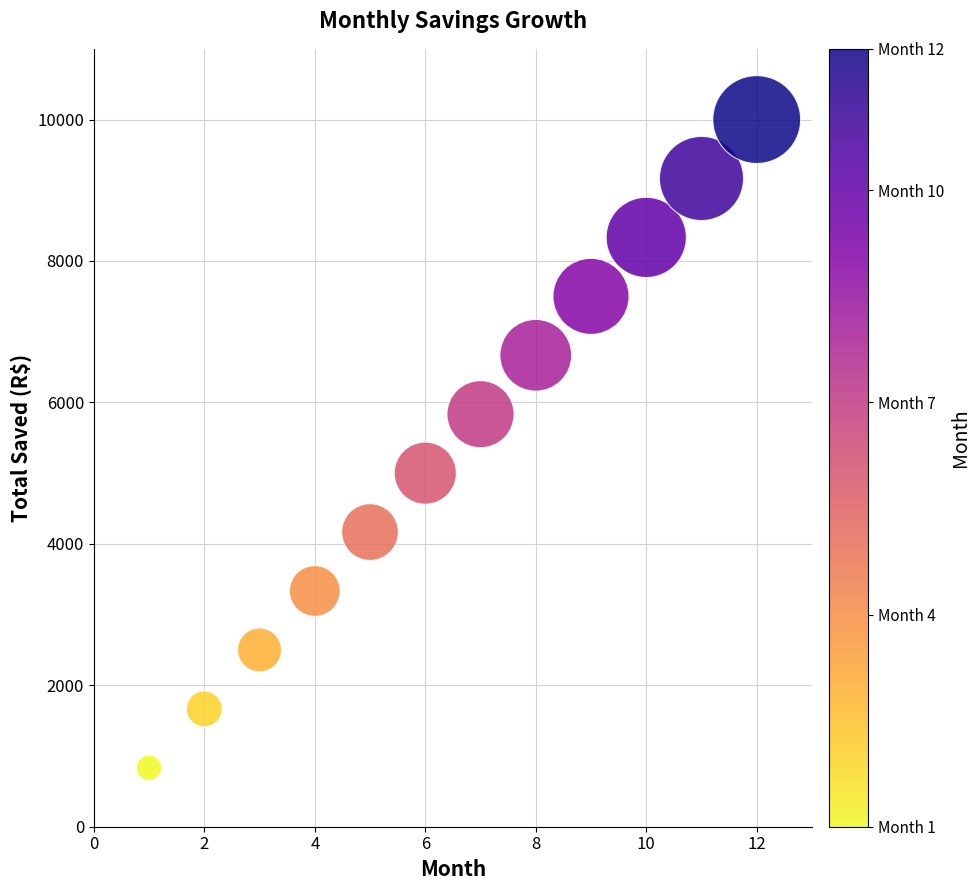

What is the average Y value?

5416.7